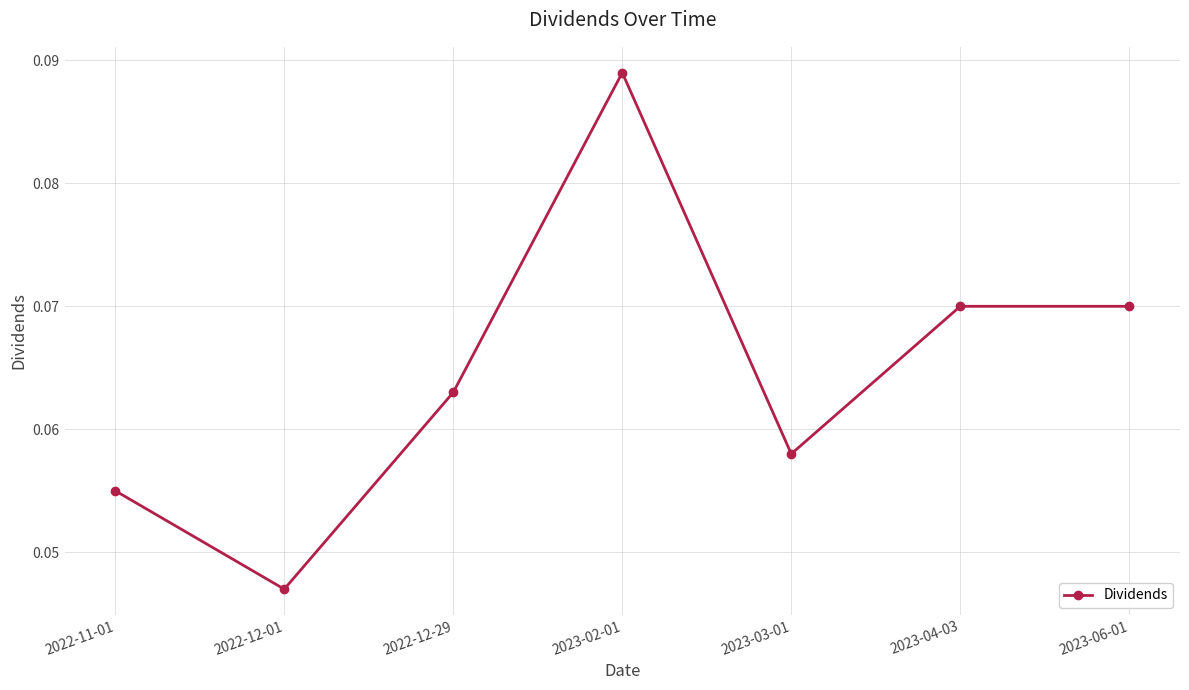

Where is the data nearest to the value 0?

2022-12-01